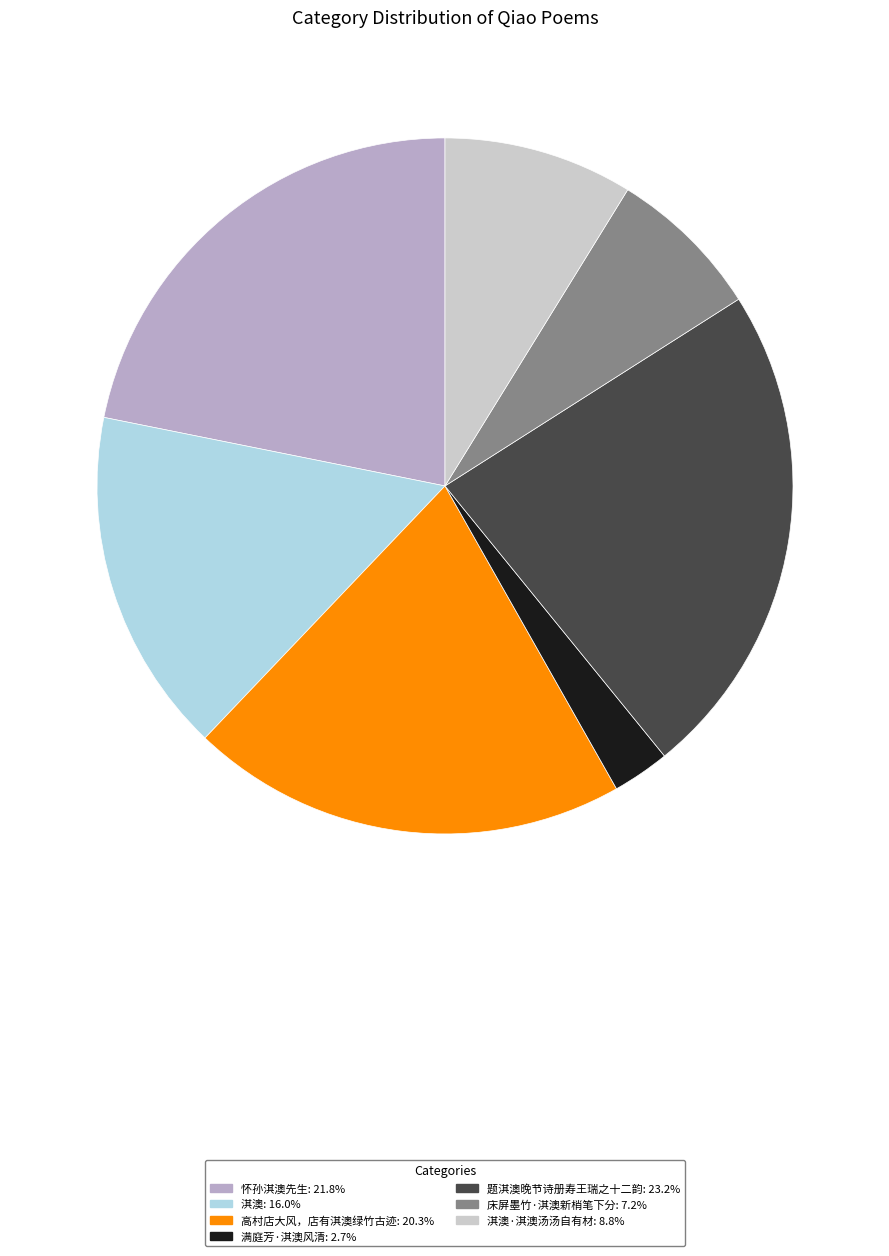

Is there any slice that represents more than half of the pie?

No